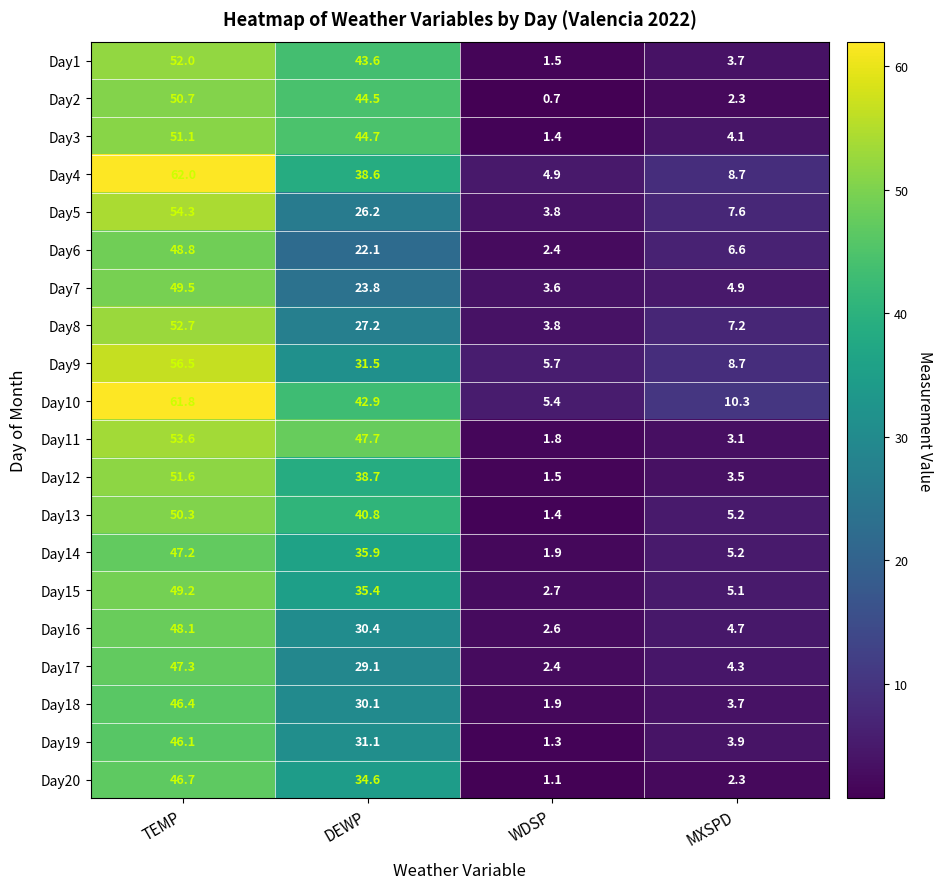

What is the difference between the maximum and second lowest values in the Day3 series?

47.0